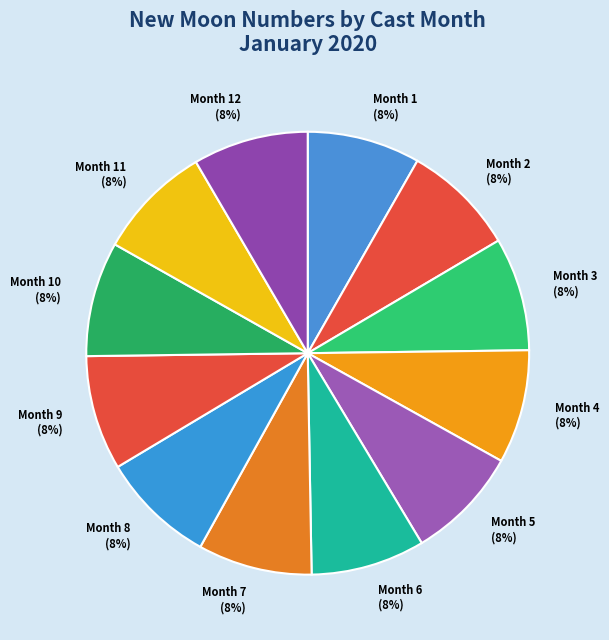

How many slices are in this pie chart?

12